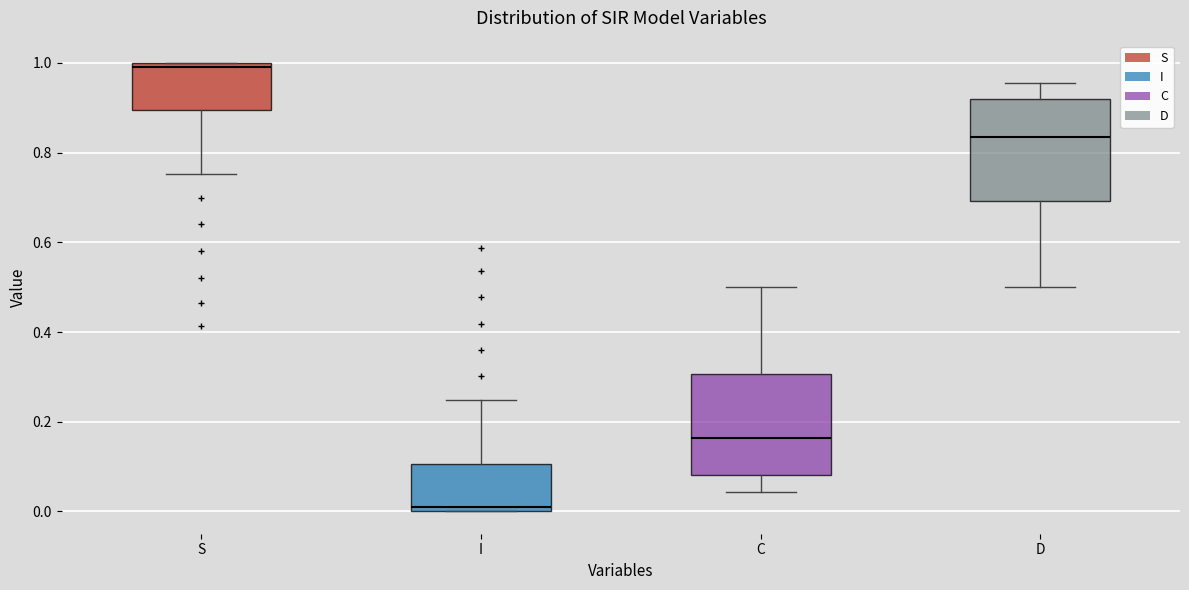

Which box's median line is the highest?

S